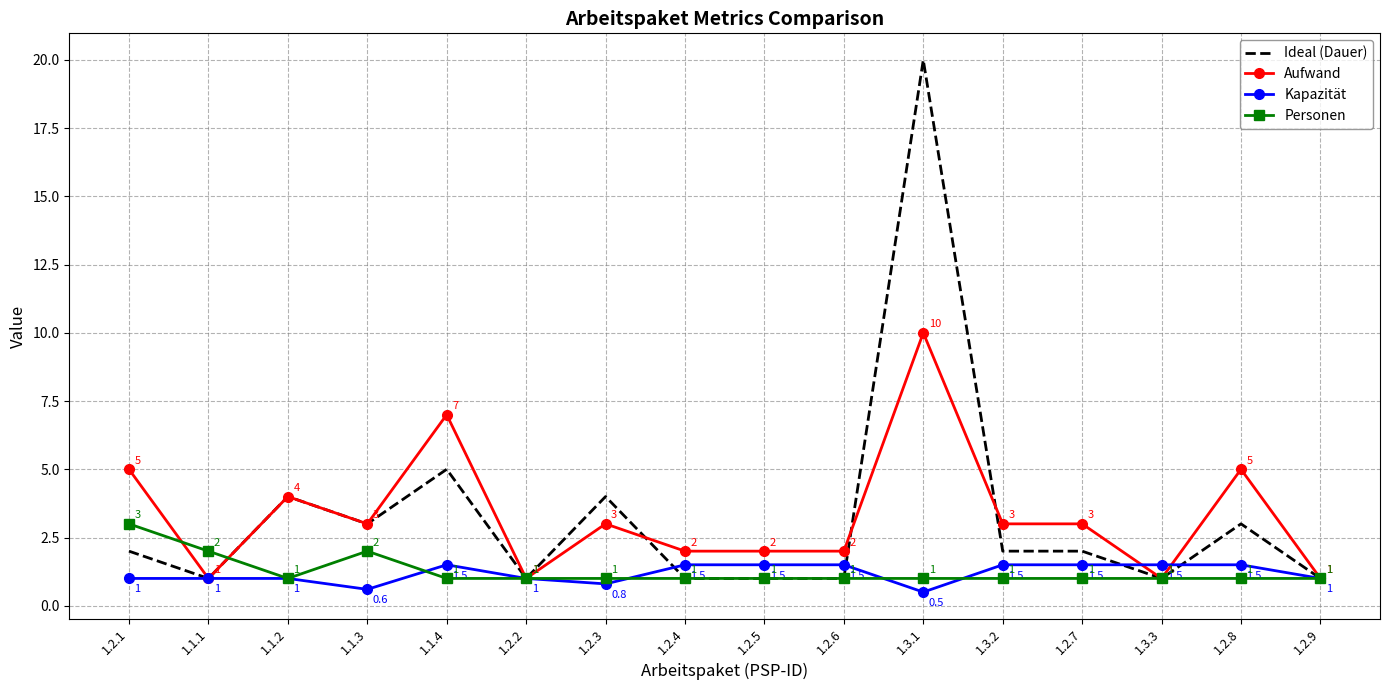

Which category has the highest value across all series?

1.3.1